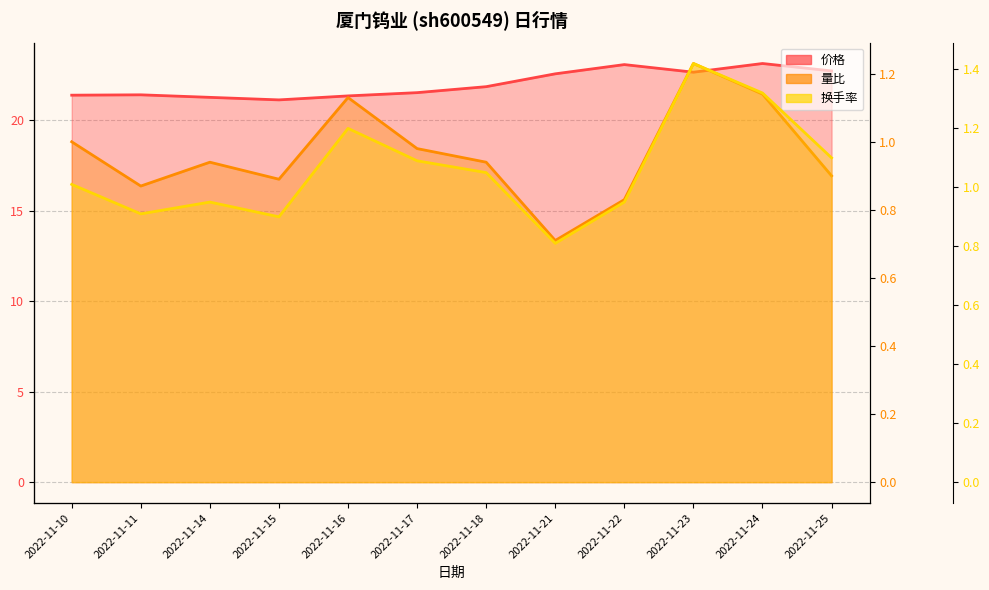

Is the value of 量比 at 2022-11-16 greater than the value of 价格 at 2022-11-10?

No